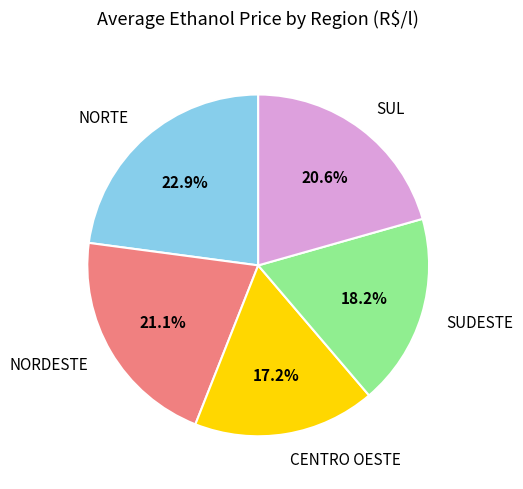

Does NORTE represent more than half of the total?

No